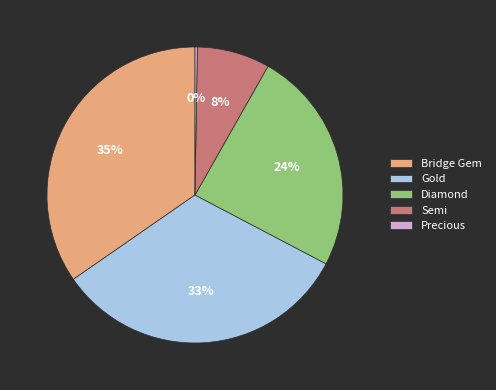

What is the largest slice in the pie chart?

Bridge Gem